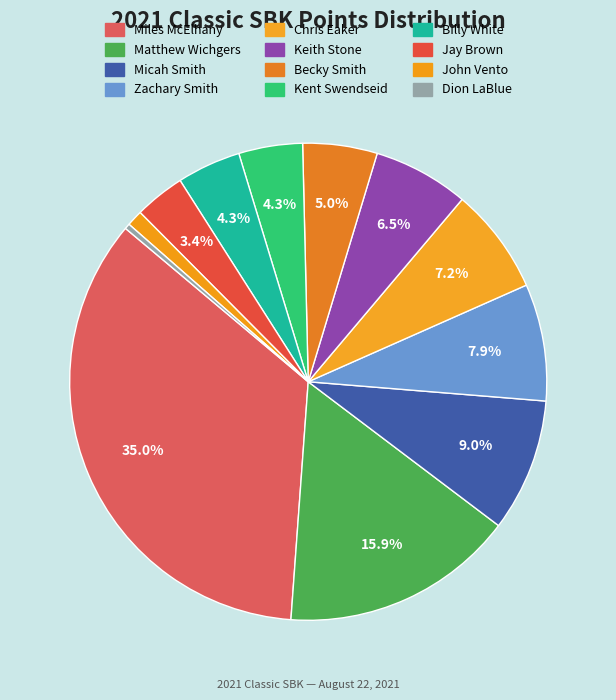

Approximately how many times larger is the value at Zachary Smith compared to Keith Stone?

1.2